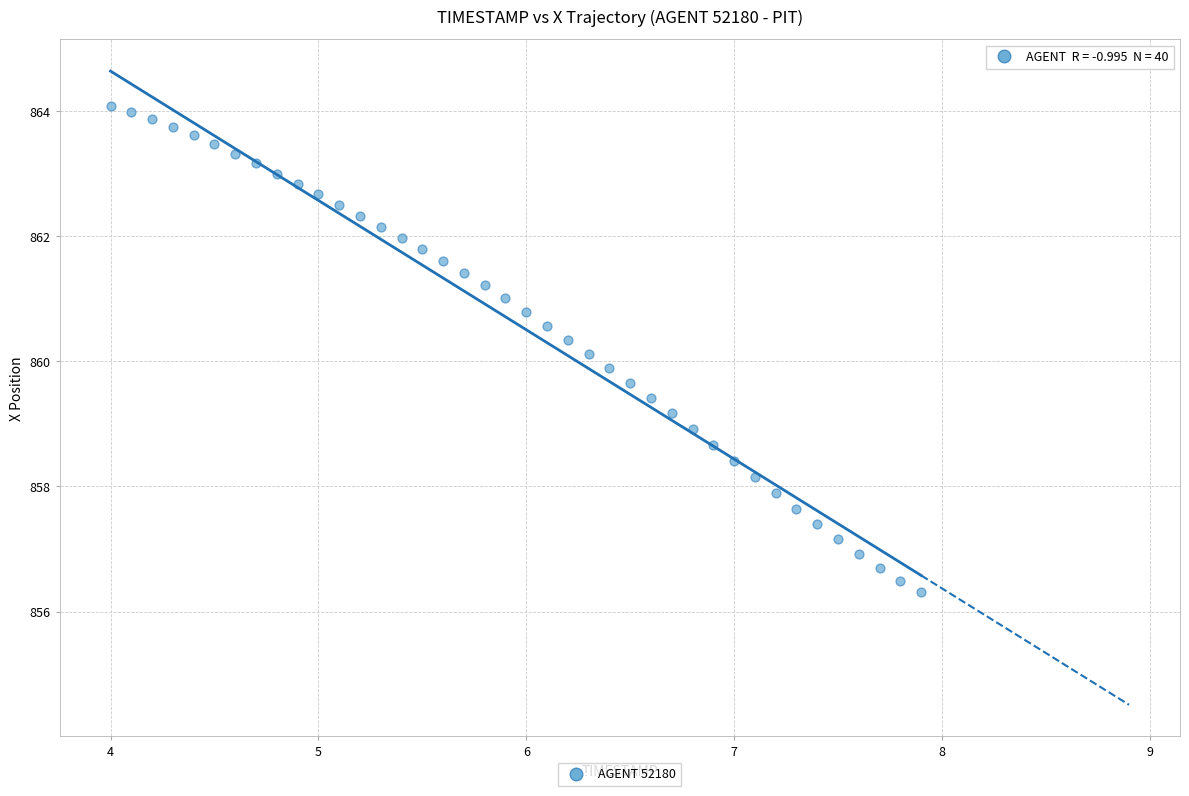

What is the range of X values (max minus min)?

3.9